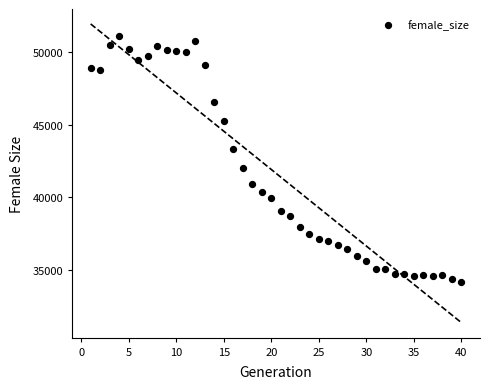

What is the range of X values (max minus min)?

39